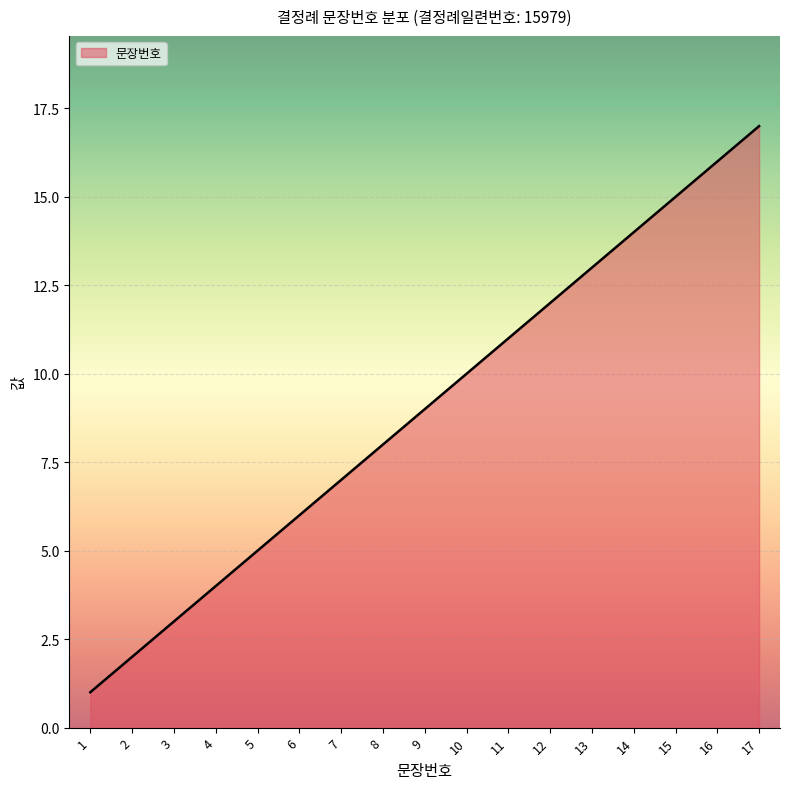

How many lines are shown in the chart?

1